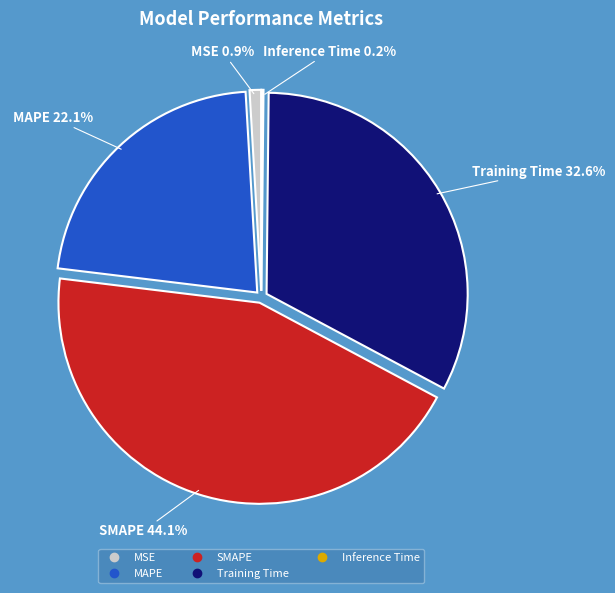

To the nearest percent, what is the difference between the largest and smallest slice percentages?

44%